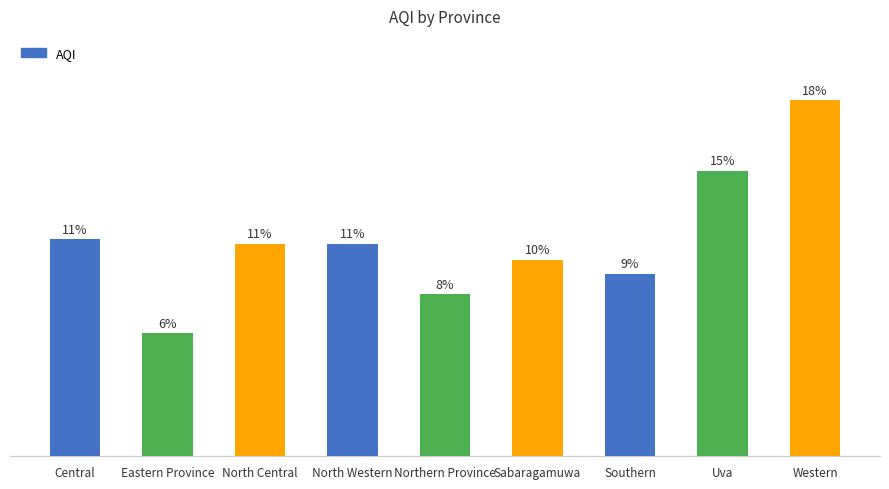

What position from the left is Eastern Province?

2